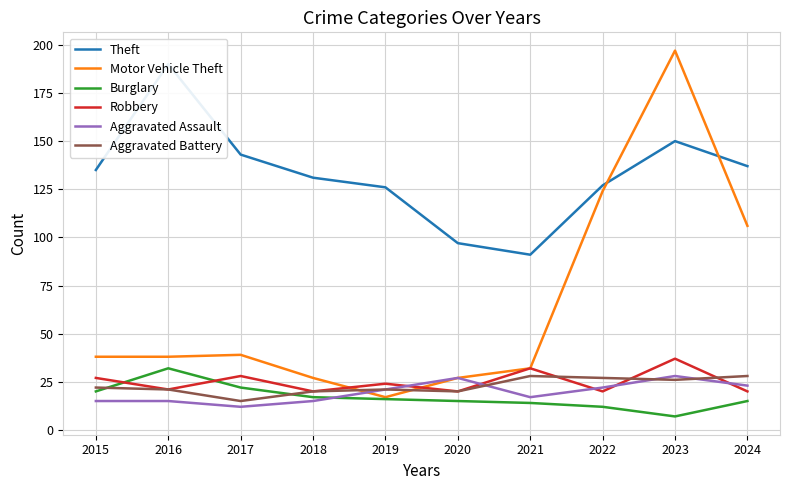

Where is the first local maximum for Motor Vehicle Theft?

2017